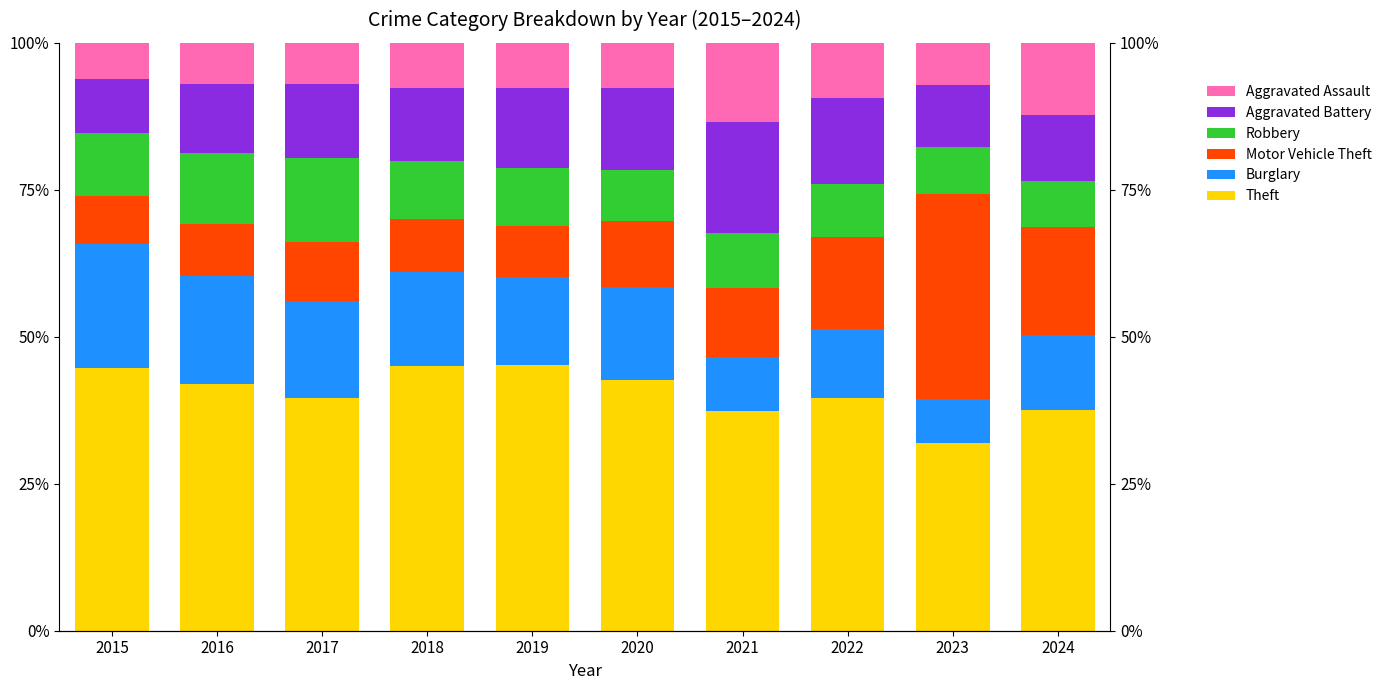

Read the Robbery value at 2018.

9.9